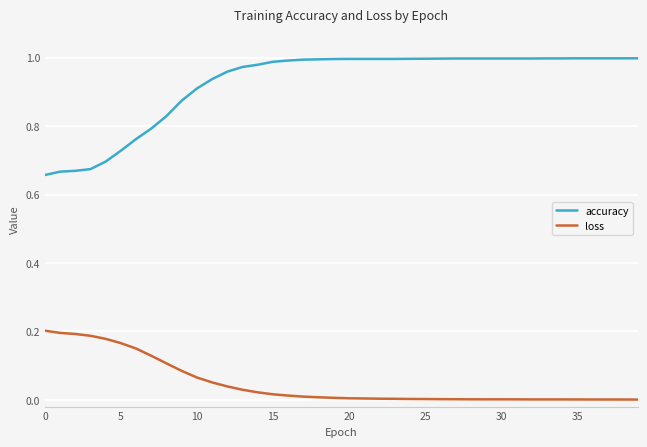

Which series has the largest range (max minus min)?

accuracy